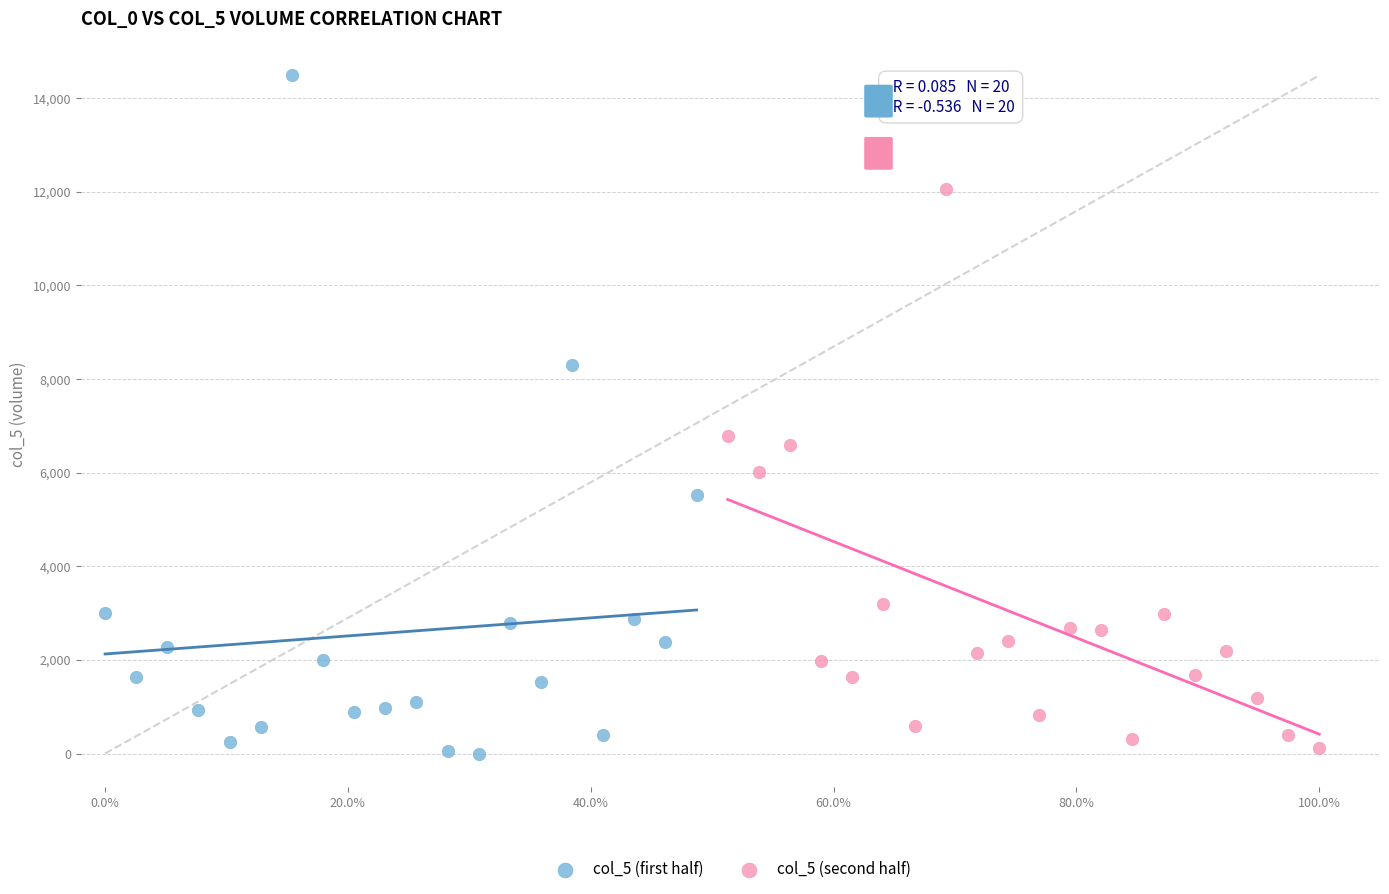

Which series has the widest spread of Y values?

col_5 (first half)